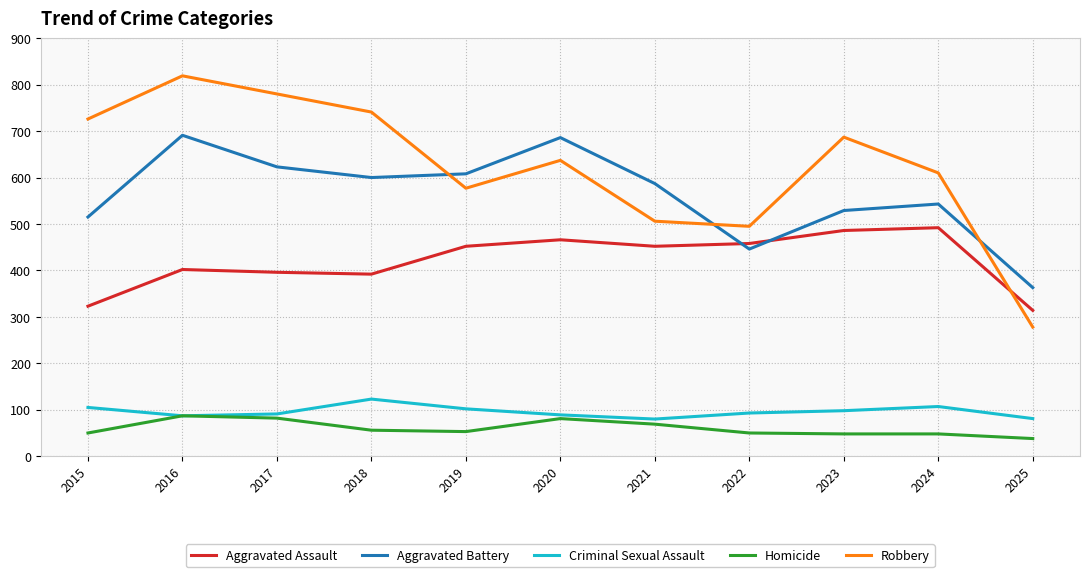

Which category has the lowest value across all series?

2025